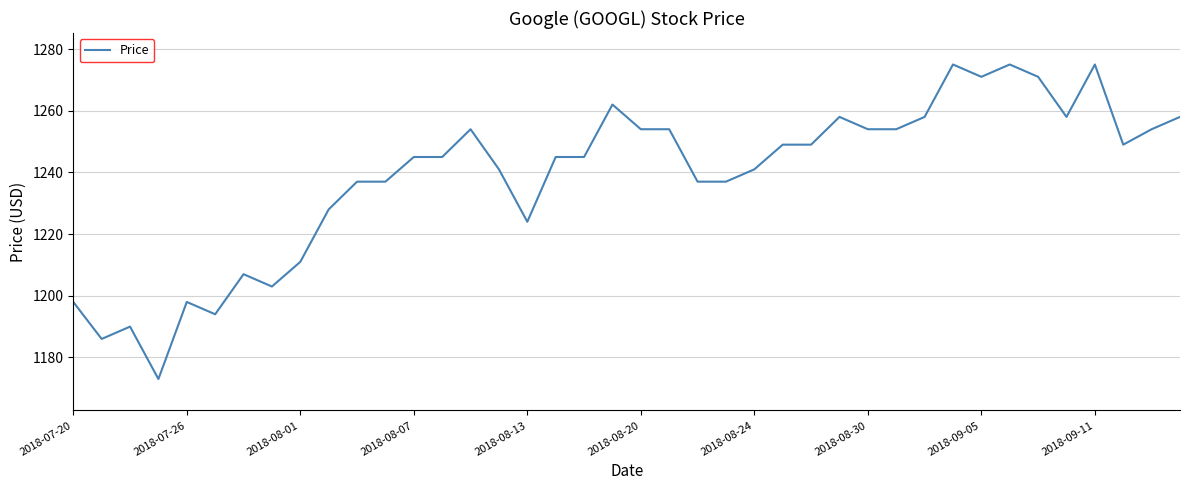

What is the greatest value displayed?

1275